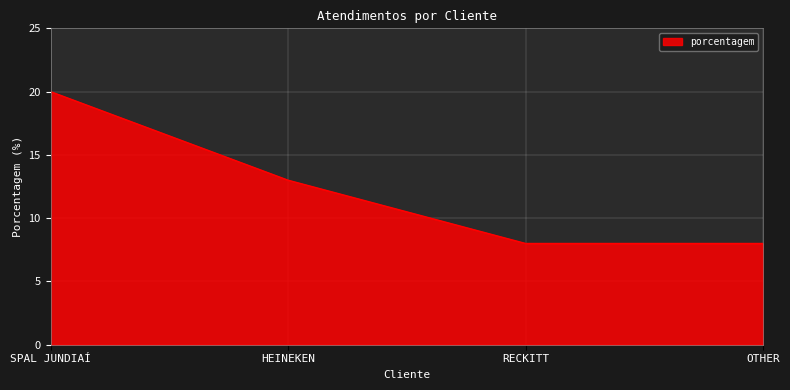

Does the chart display data point markers on the line(s)?

No